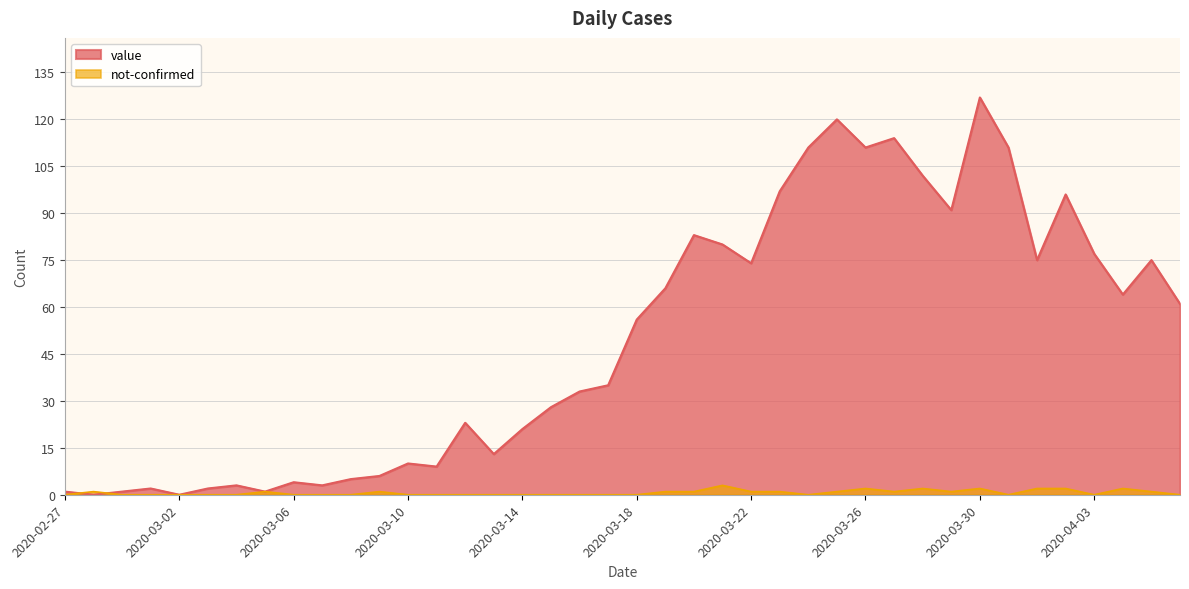

True or false: value has a value of 11 at 2020-03-14.

False